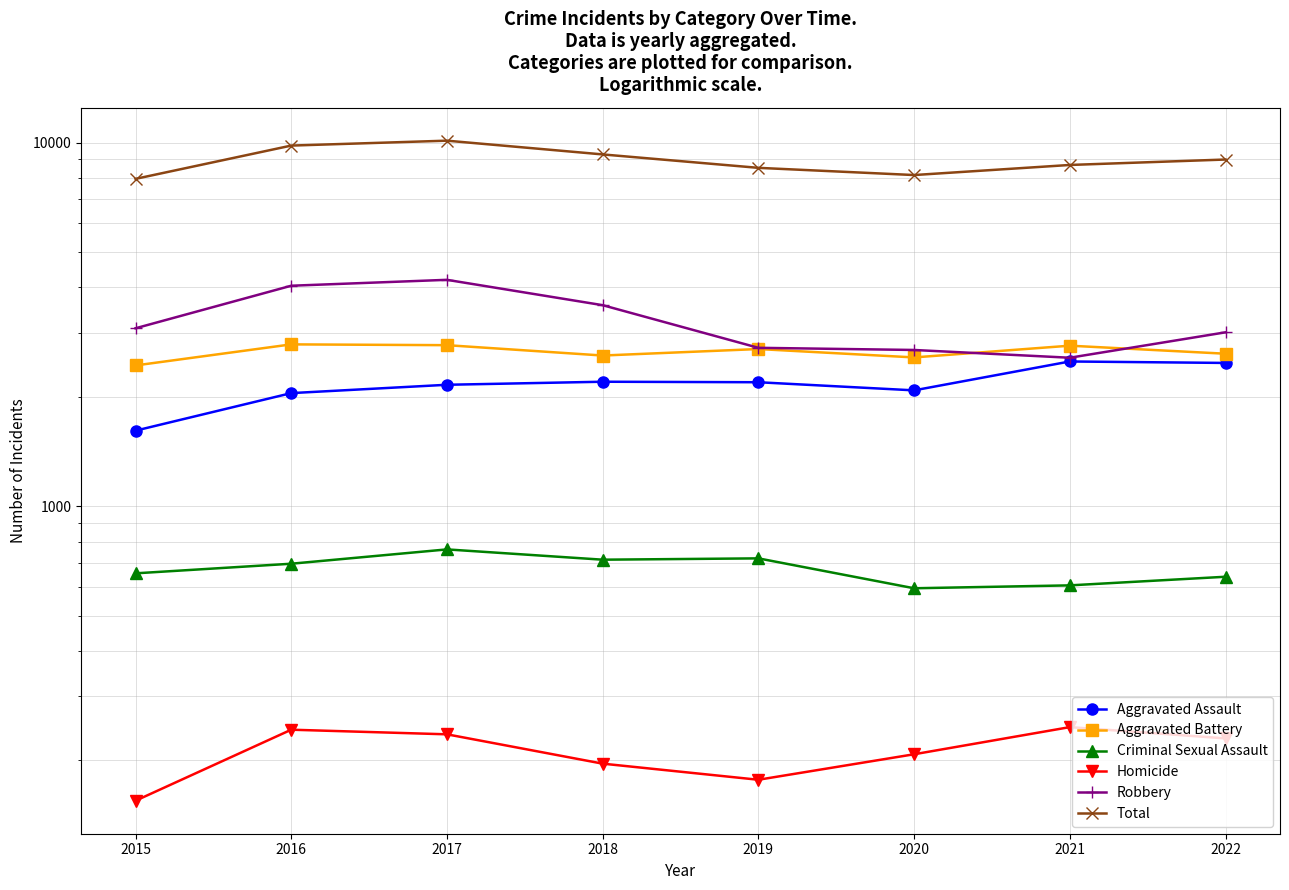

True or false: Aggravated Assault and Homicide cross at least once.

False